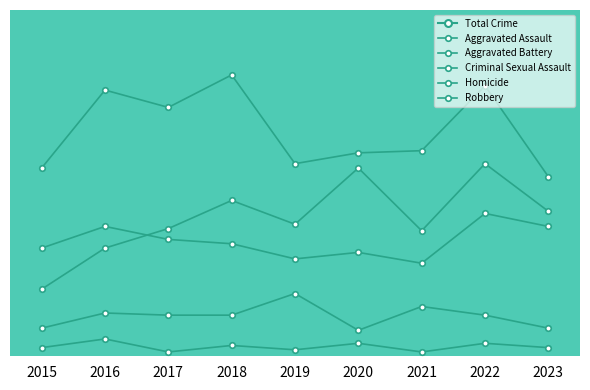

True or false: Aggravated Assault and Criminal Sexual Assault cross at least once.

False